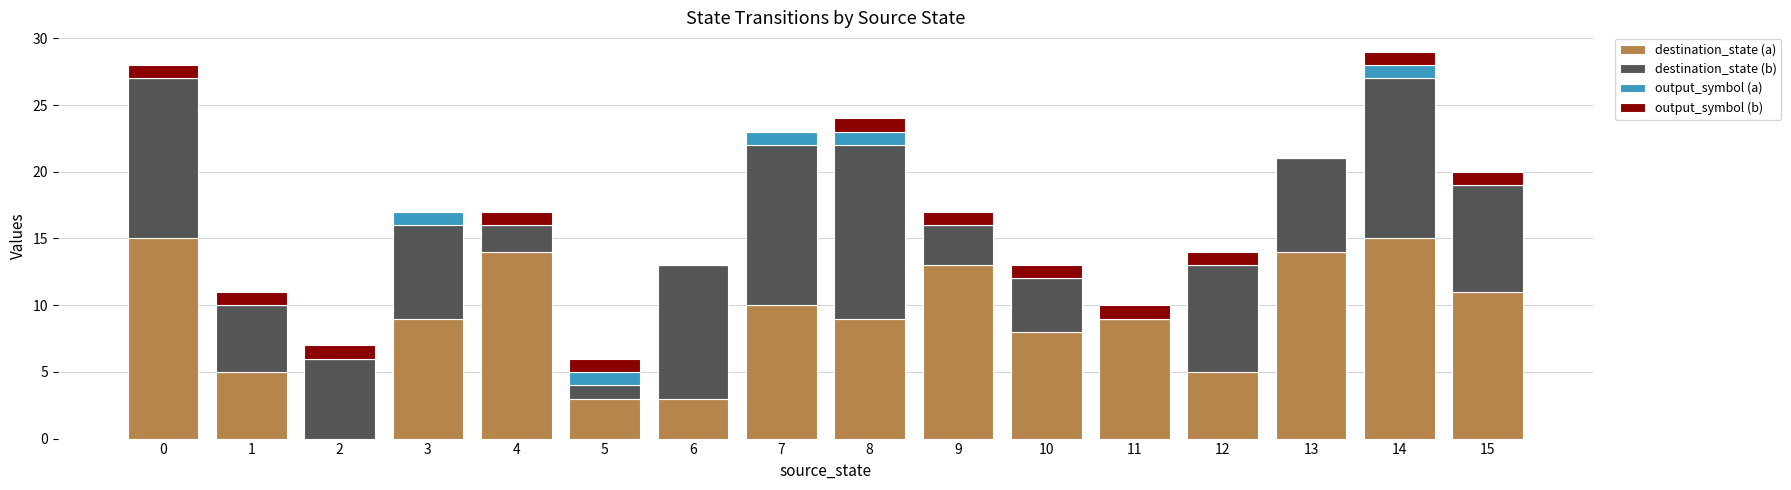

What is the sum of all destination_state (a) values?

143